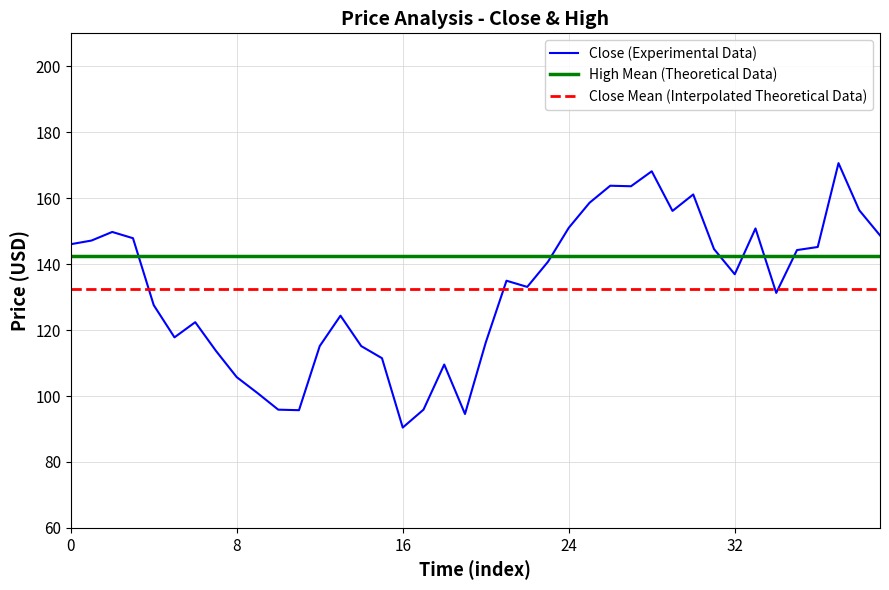

True or false: Mean Close and Close intersect in this chart.

True